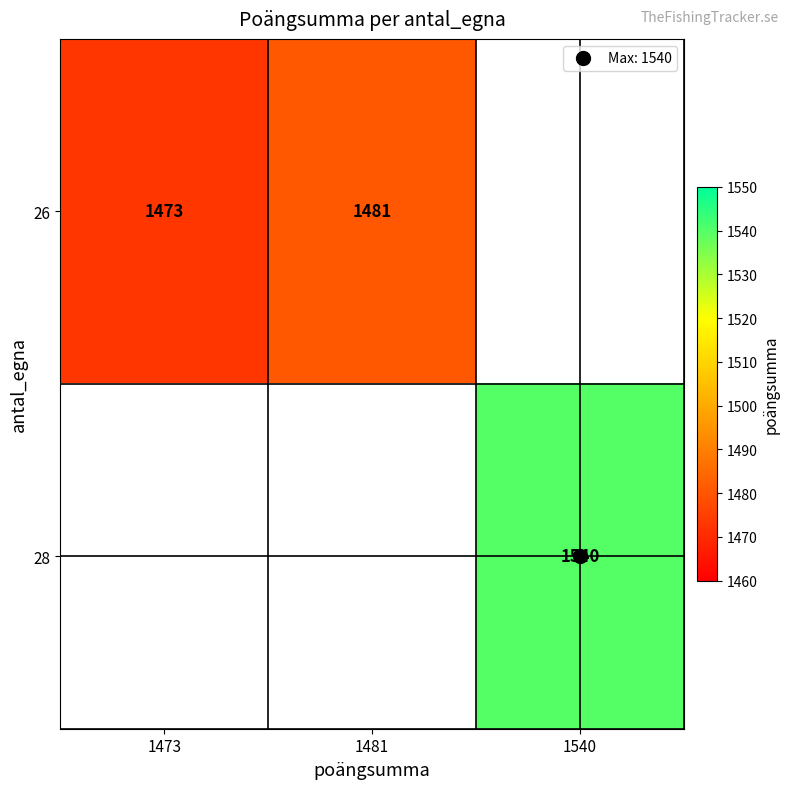

Count the number of data series in this chart.

2